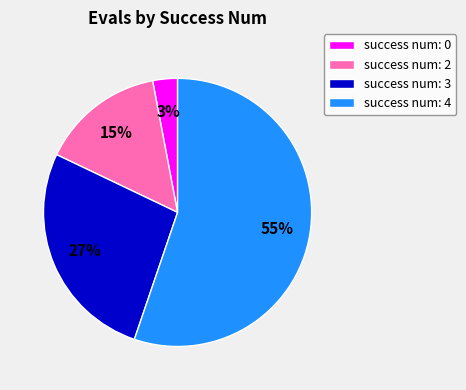

Is it true that success num: 3 is 40% of the pie?

False